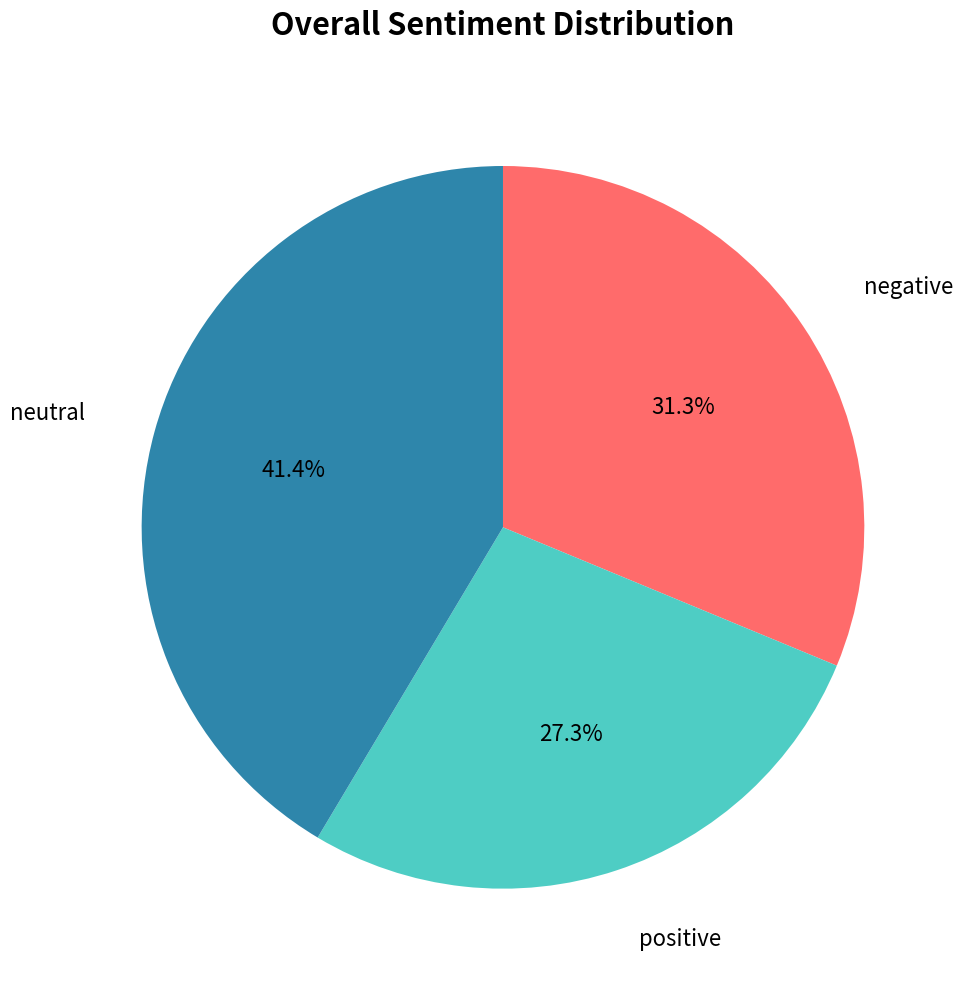

Does any single category account for the majority?

No